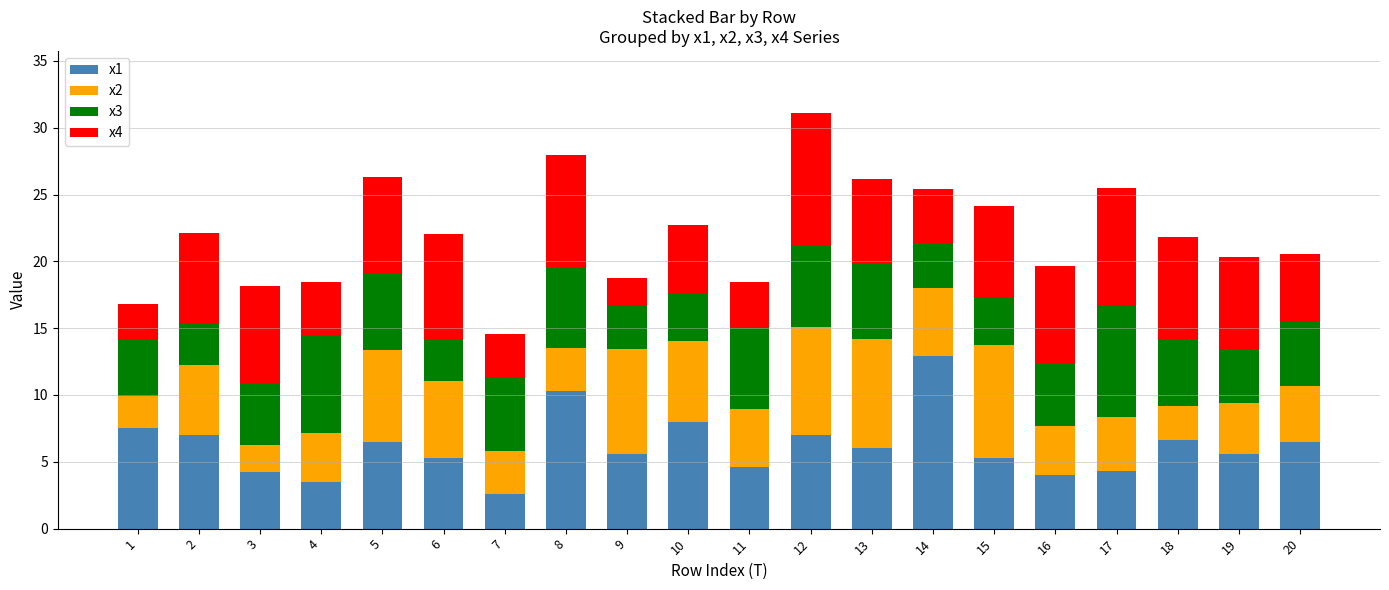

Is it true that x1 equals 8.0 at 6?

False